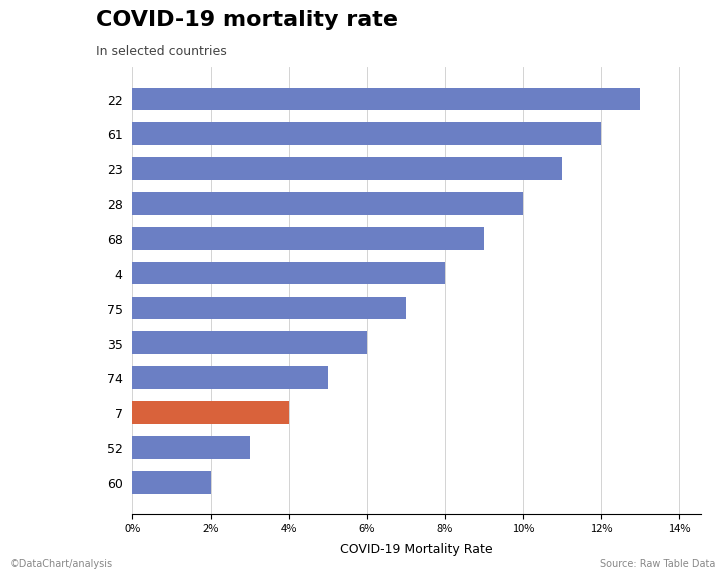

Is it true that the value at 74 is 8.3?

False